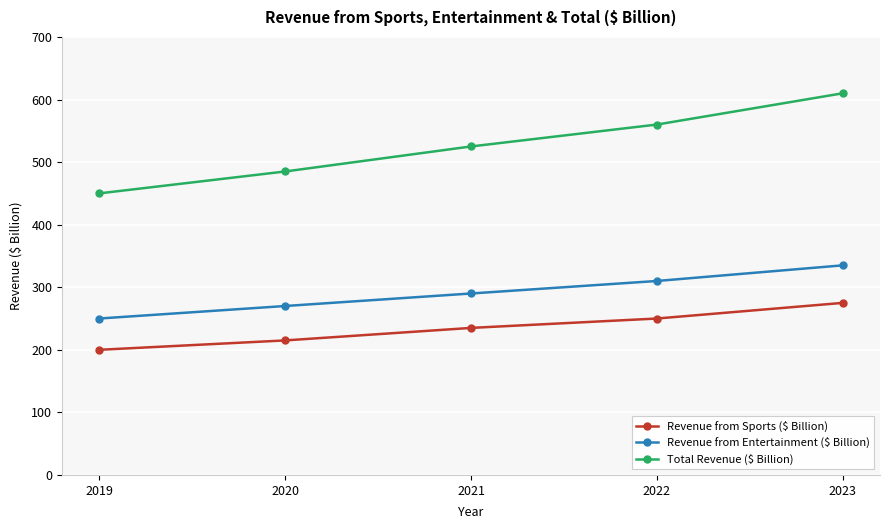

What is the minimum value for Total Revenue ($ Billion)?

450